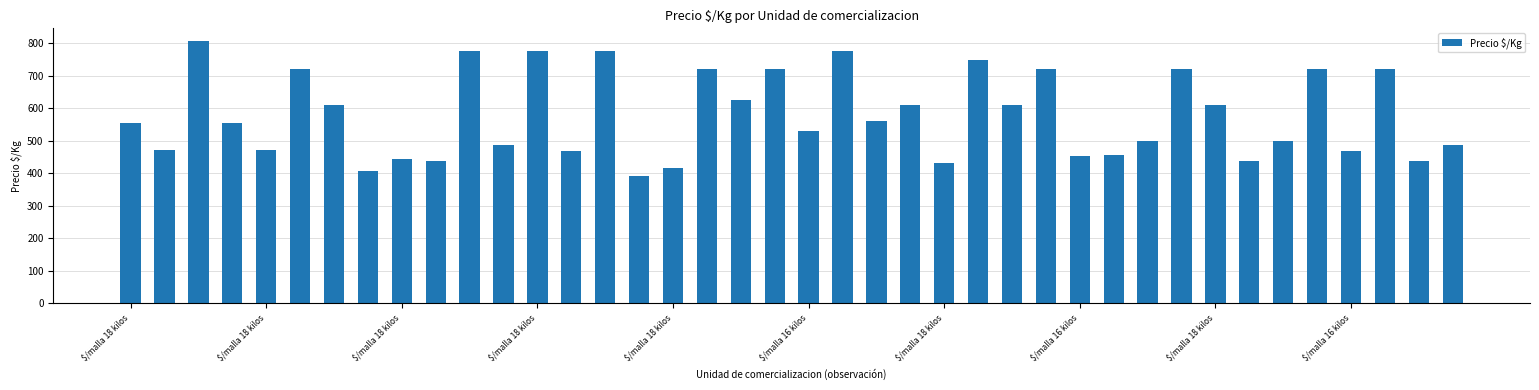

What is the maximum value shown in the chart?

806